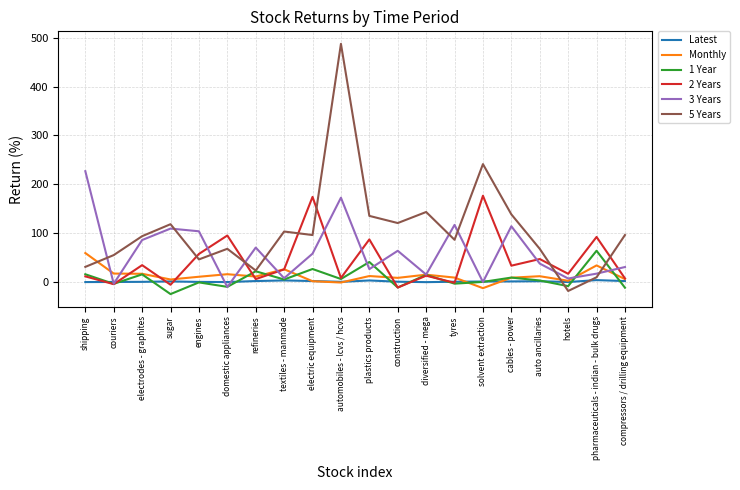

The Monthly series shows 15.1 at domestic appliances. True or false?

True